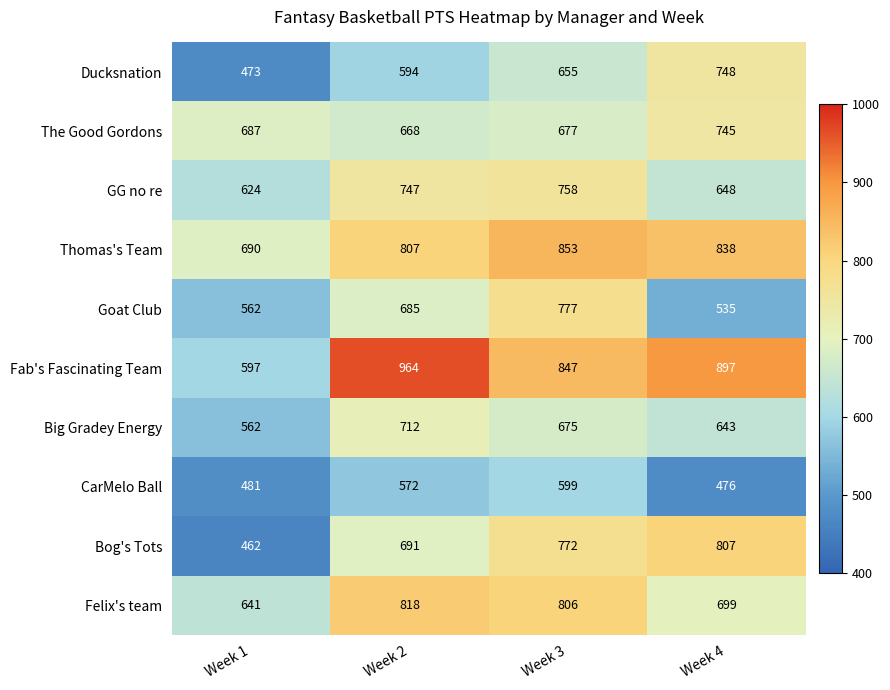

At which category is the sum across all series the highest?

Week 3